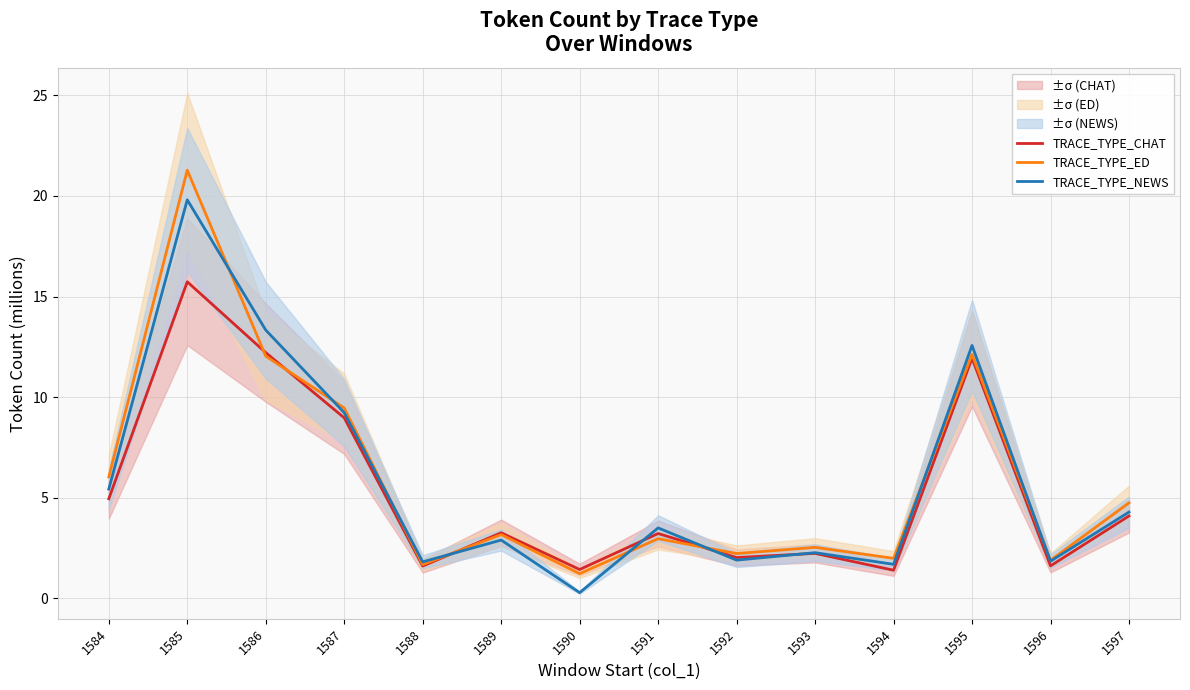

Reading left to right, list all the values displayed in this chart.

TRACE_TYPE_CHAT: 1584=5.0	1585=15.7	1586=12.2	1587=9.0	1588=1.6	1589=3.3	1590=1.4	1591=3.2	1592=2.0	1593=2.2	1594=1.4	1595=11.9	1596=1.6	1597=4.1
TRACE_TYPE_ED: 1584=6.0	1585=21.3	1586=12.0	1587=9.5	1588=1.7	1589=3.2	1590=1.2	1591=3.0	1592=2.2	1593=2.5	1594=2.0	1595=12.1	1596=1.9	1597=4.8
TRACE_TYPE_NEWS: 1584=5.4	1585=19.8	1586=13.3	1587=9.2	1588=1.8	1589=2.9	1590=0.3	1591=3.5	1592=1.9	1593=2.3	1594=1.7	1595=12.6	1596=1.9	1597=4.3